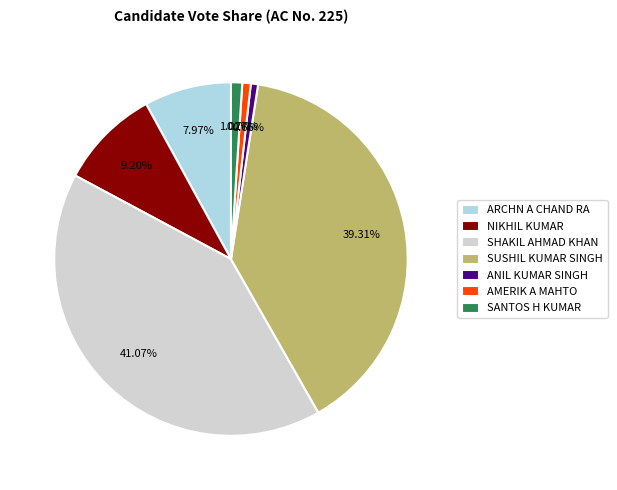

What portion of the pie excludes SHAKIL AHMAD KHAN?

58.9%